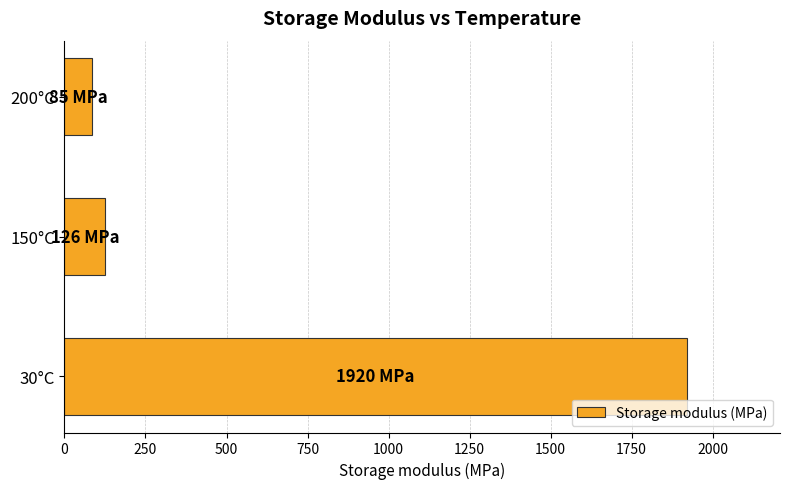

What is the ratio of the value at 30°C to the value at 150°C?

15.2